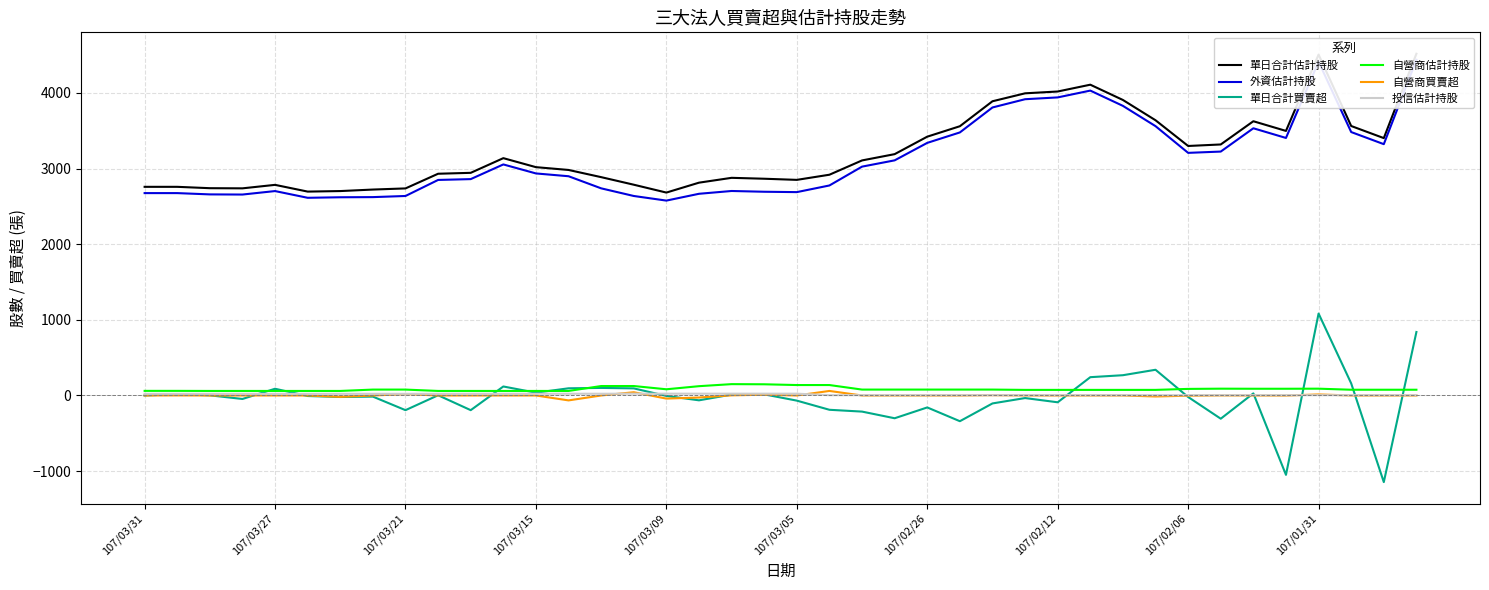

What is the highest value of the 自營商估計持股 series?

150